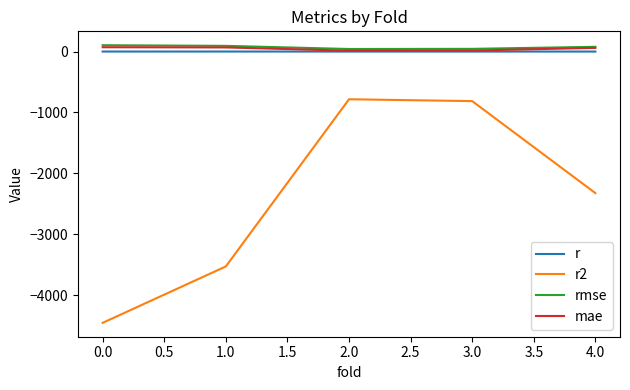

True or false: mae and r2 intersect in this chart.

False